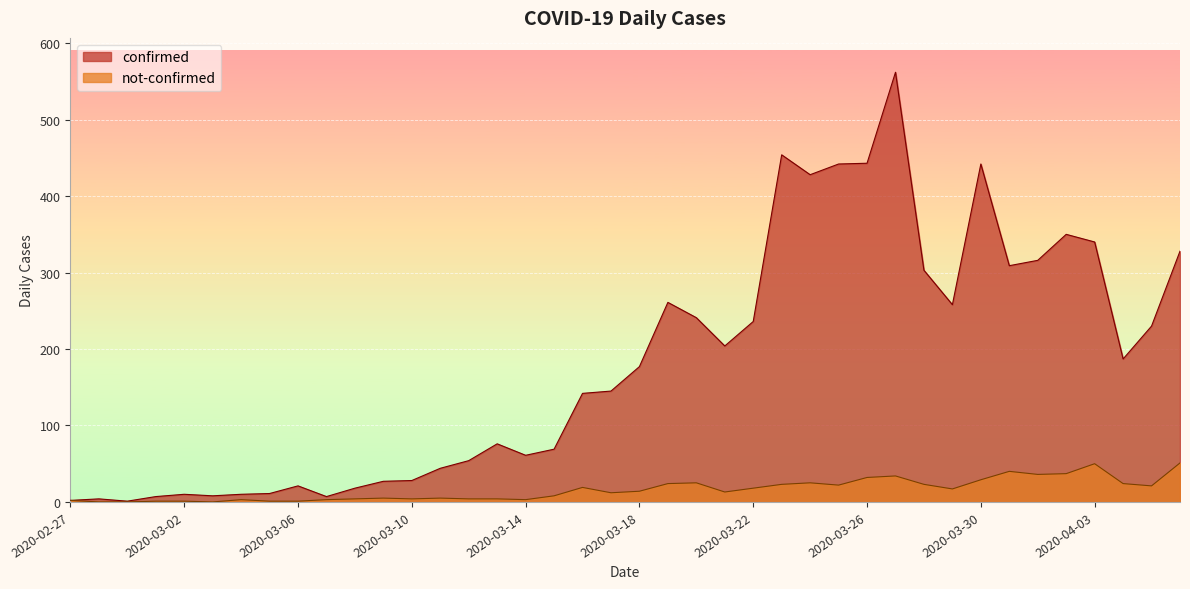

What are all the series names shown in the legend?

confirmed, not-confirmed